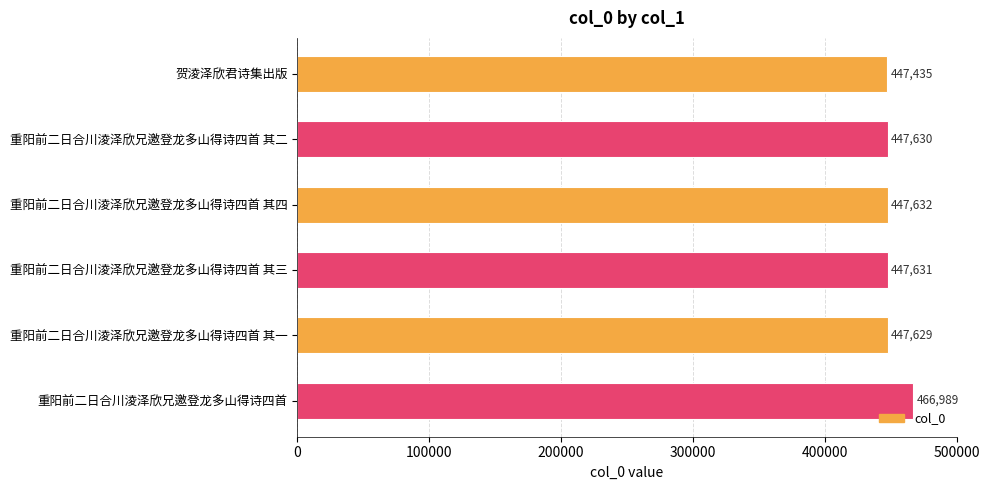

Is it true that the value at 贺淩泽欣君诗集出版 is 726289?

False